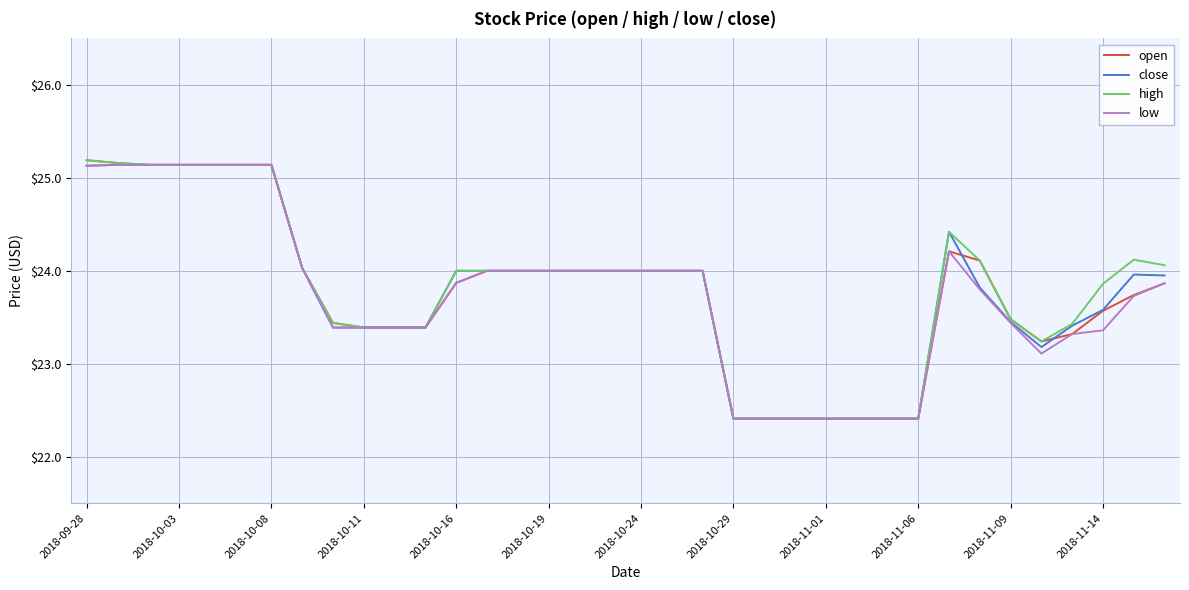

What is the sum of all high values?

857.3